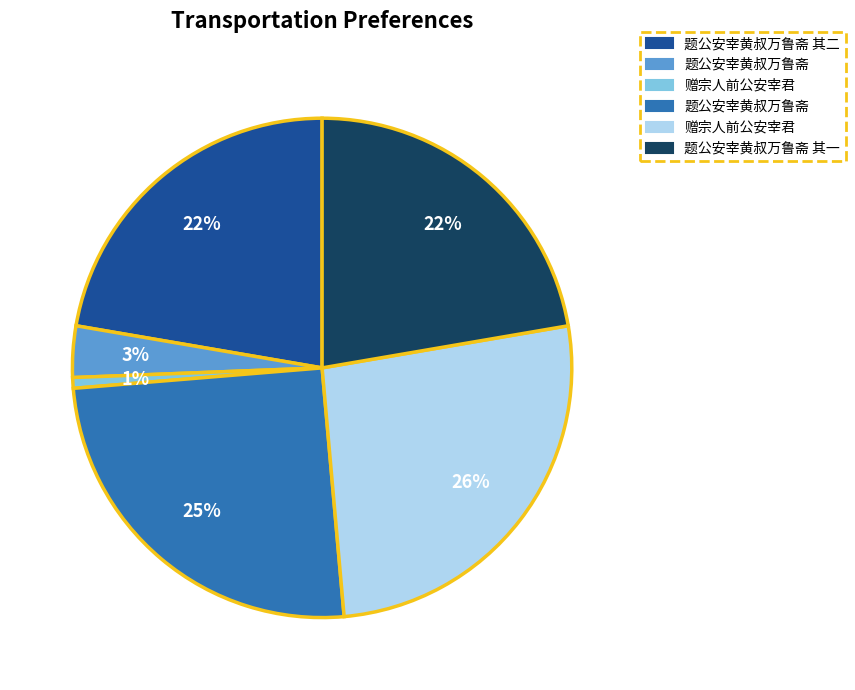

To the nearest percent, what is the average slice percentage?

17%